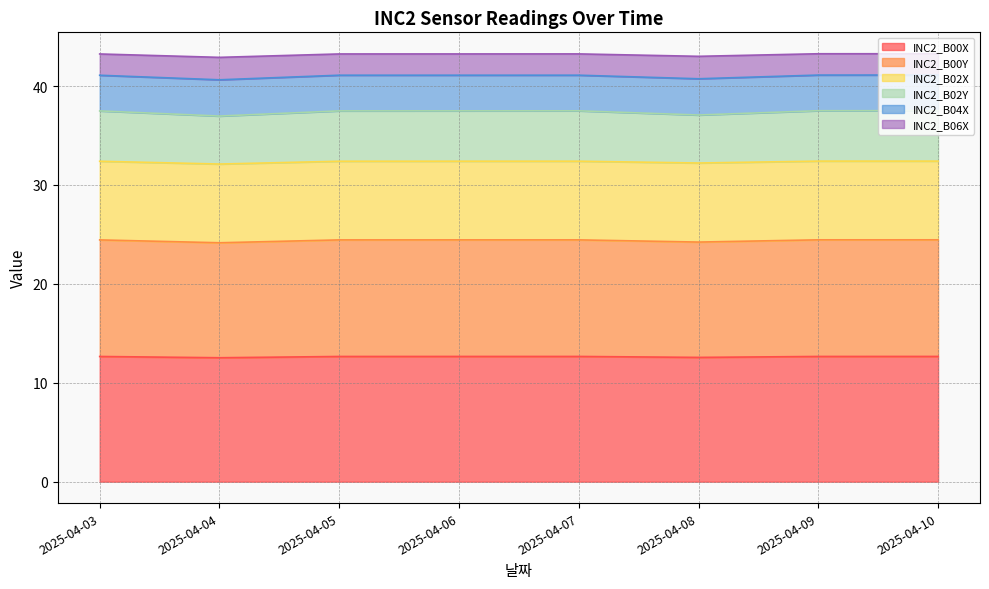

How many interior local peaks does the INC2_B00Y series have?

1